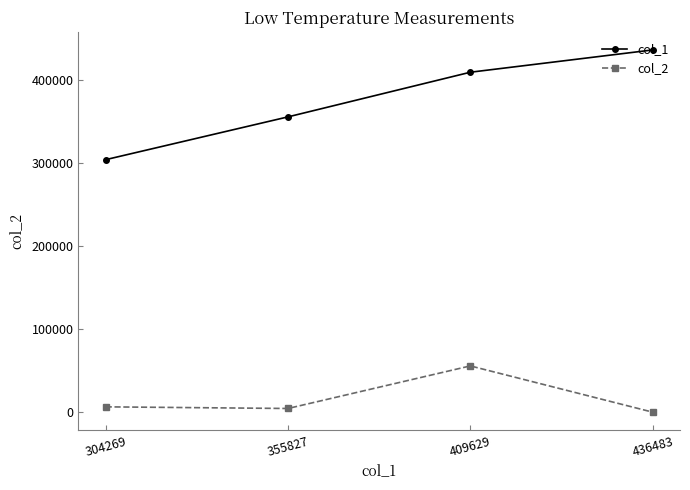

Reading left to right, what are all the values shown in this chart?

col_1: 304269=304269	355827=355827	409629=409629	436483=436483
col_2: 304269=6401	355827=4418	409629=55717	436483=1